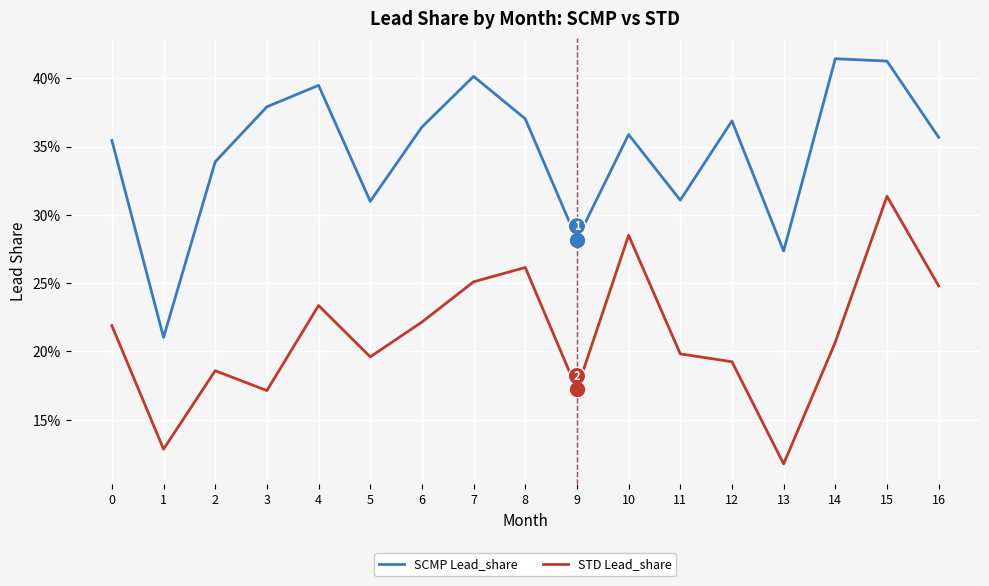

At 13, list the series in order from smallest to largest.

STD Lead_share, SCMP Lead_share